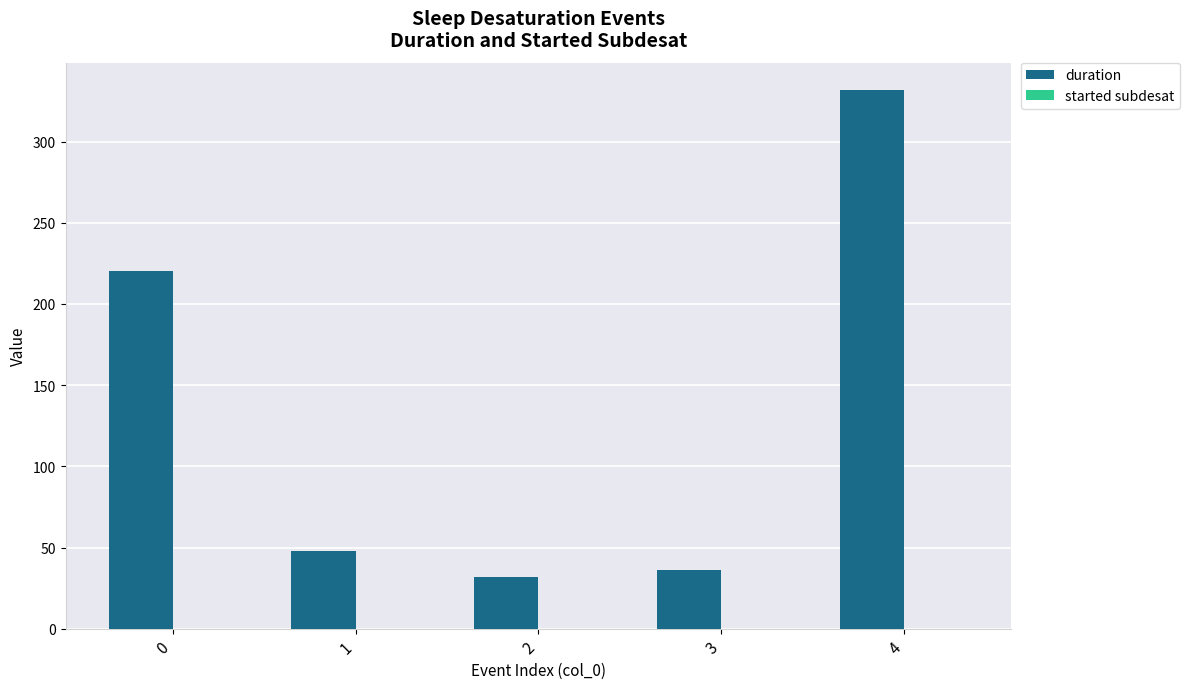

What is the greatest value displayed?

332